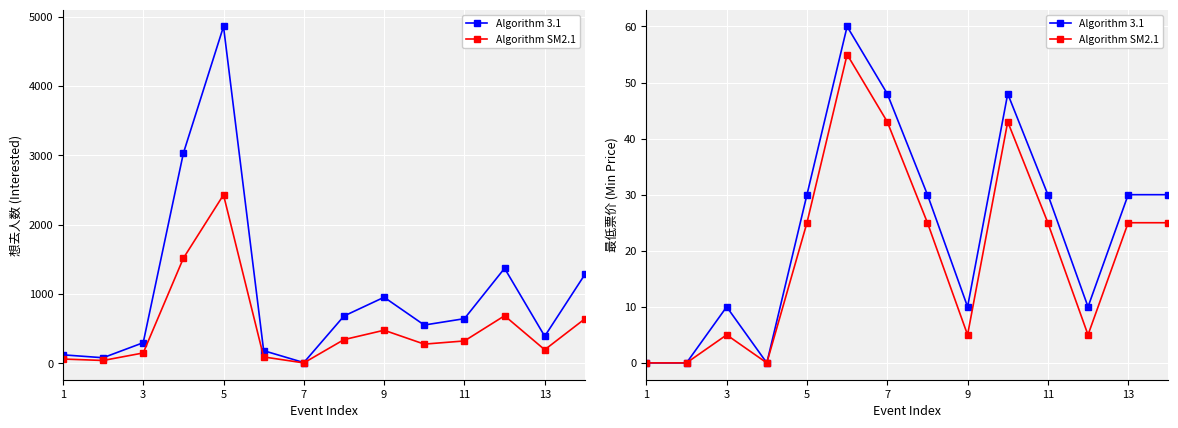

True or false: 想去人数×0.5 has a value of 263.0 at 3.

False